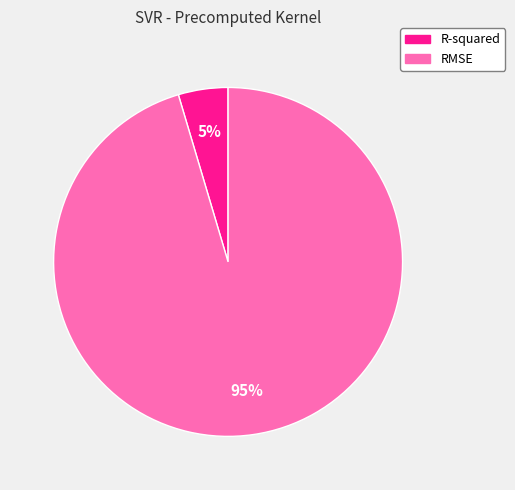

Which category has the smallest portion of the pie?

R-squared